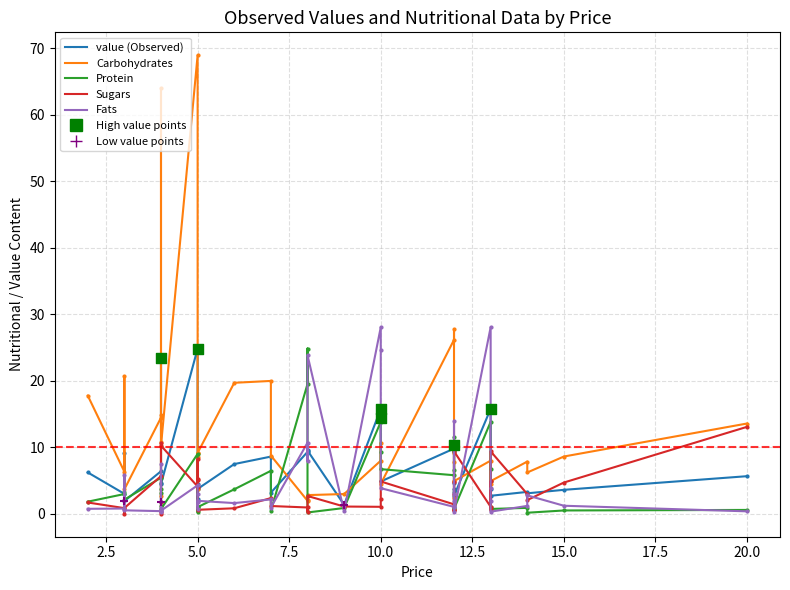

Which series has the largest total across all categories?

Carbohydrates